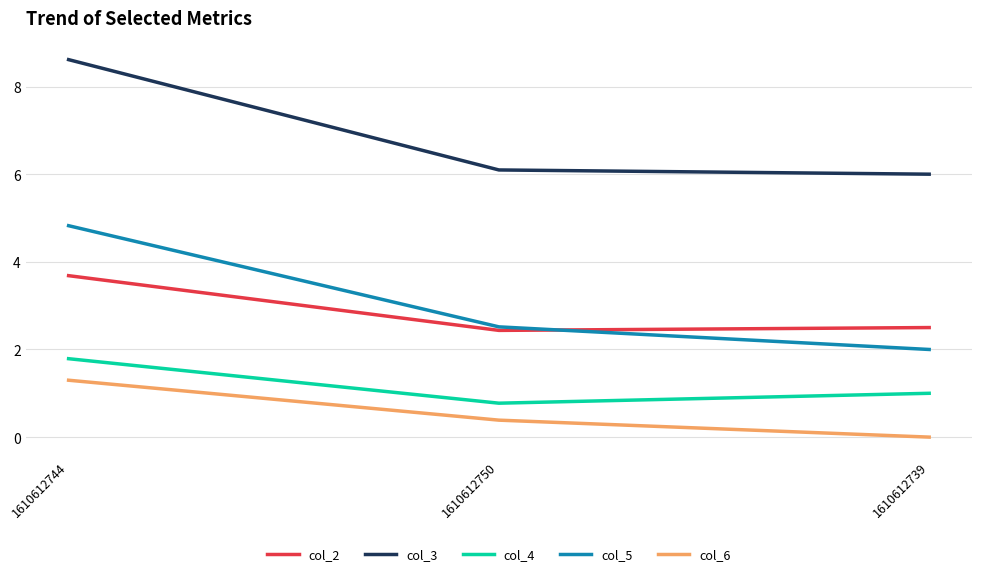

List the series in order of their peak value, lowest first.

col_6, col_4, col_2, col_5, col_3